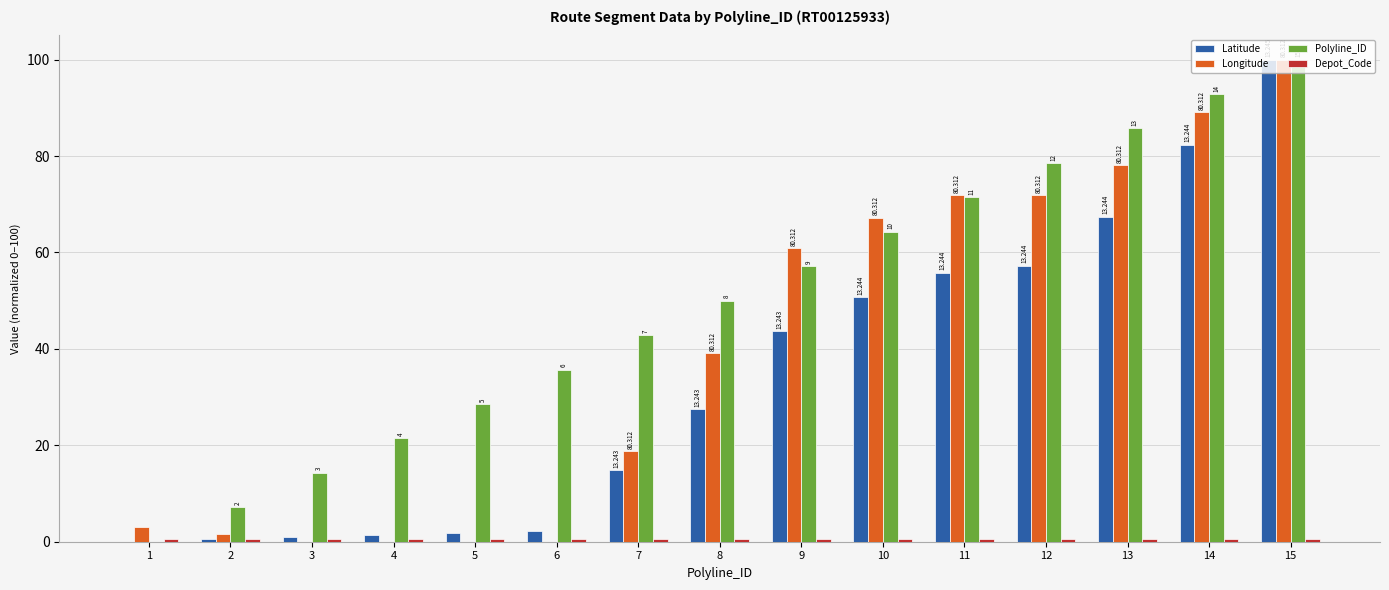

Does the chart contain stacked bars?

No